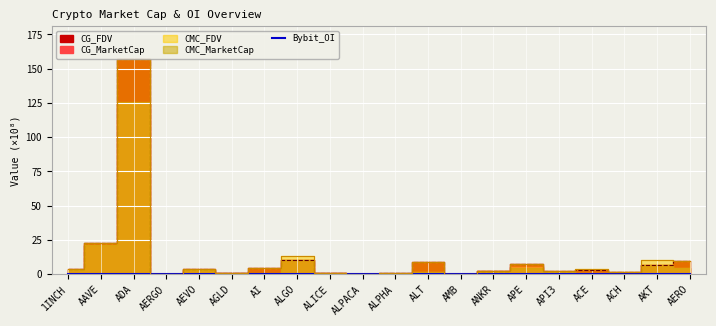

Is it true that Bybit_OI equals 0.0 at AI?

True